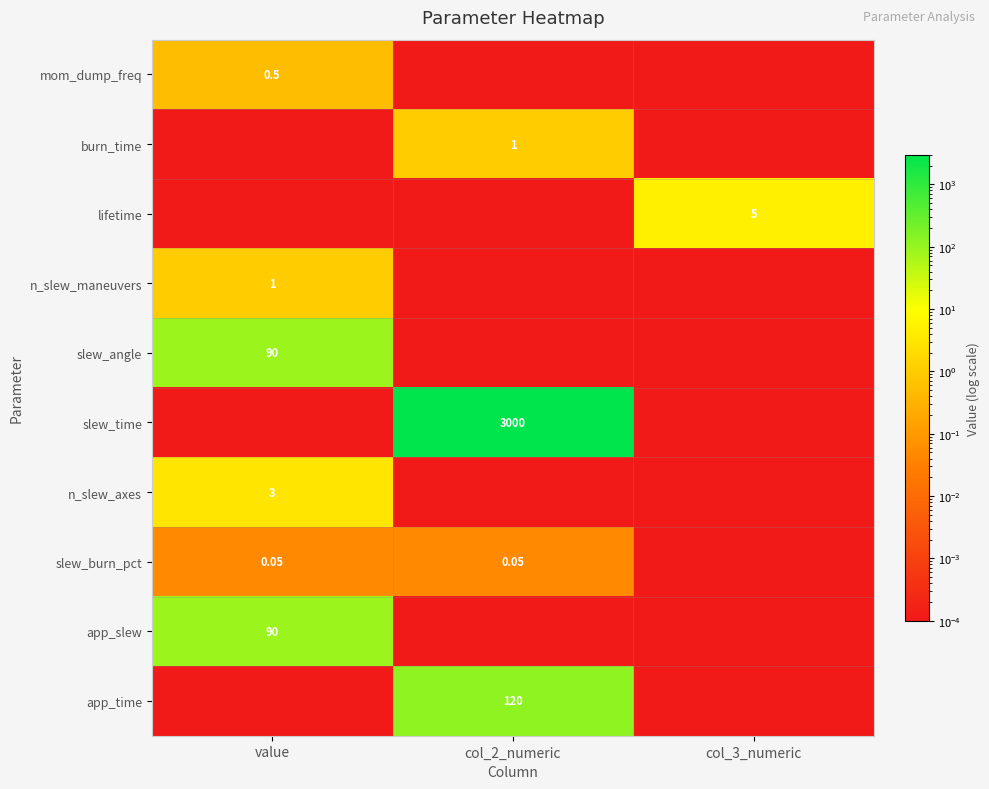

What is the difference between the slew_angle values at col_3_numeric and value?

90.0